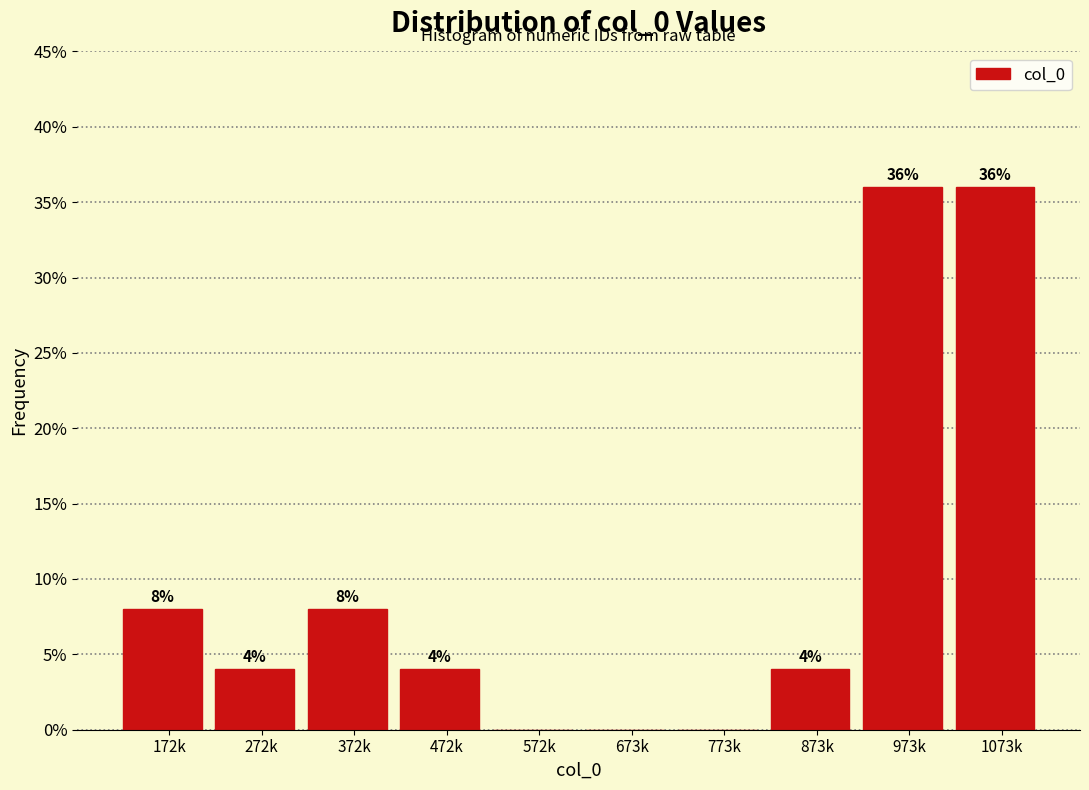

Reading left to right, what are all the values shown in this chart?

172k=8	272k=4	372k=8	472k=4	572k=0	673k=0	773k=0	873k=4	973k=36	1073k=36